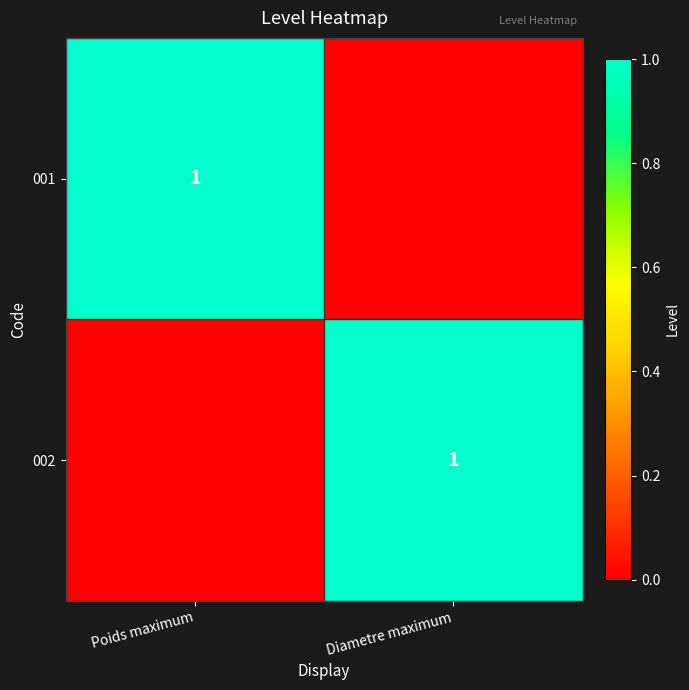

Is it true that 001 equals 0 at Poids maximum?

False